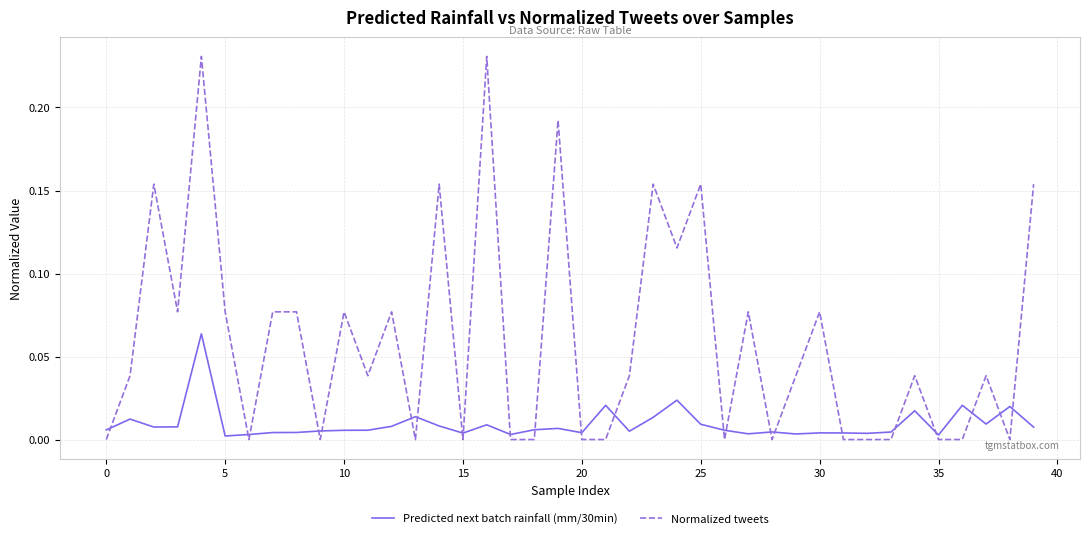

Which series has the largest total across all categories?

Normalized tweets